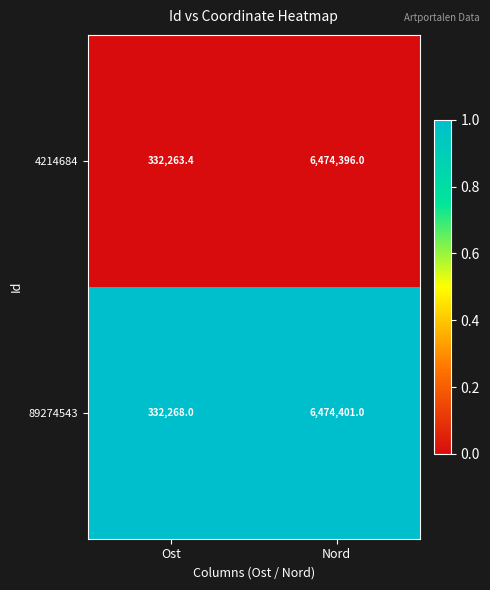

The value of 4214684 at Ost is 533399.1. True or false?

False